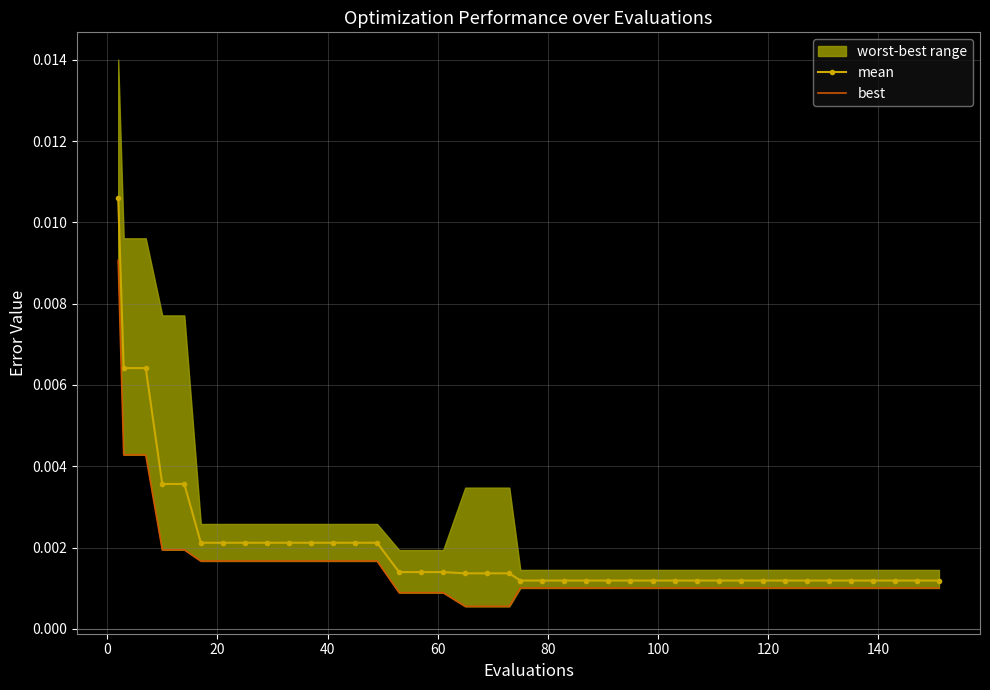

Count the mean values in the range 0 to 1.

40